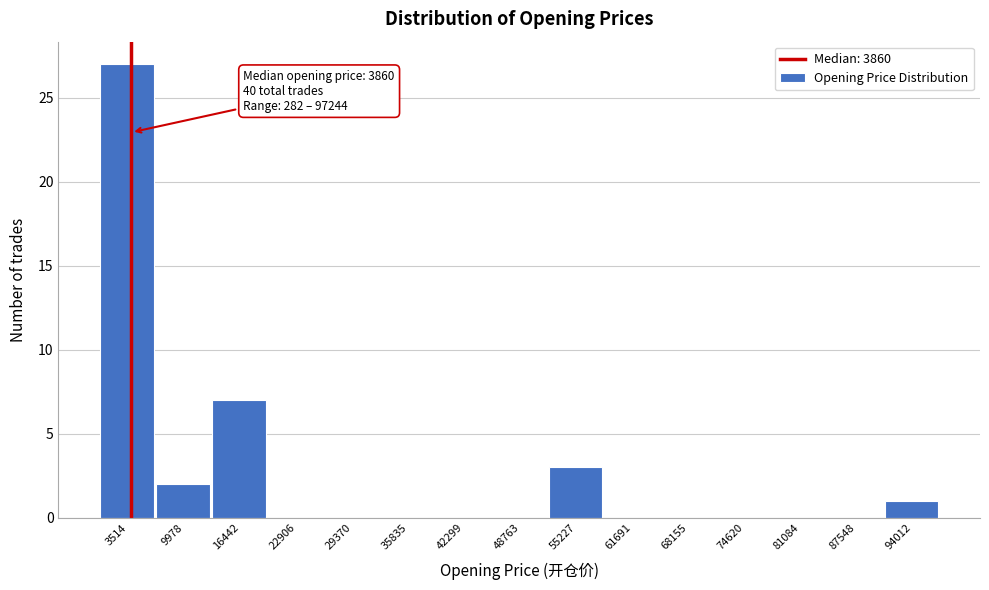

Over which range of the x-axis is the bar tallest?

0 to 7000